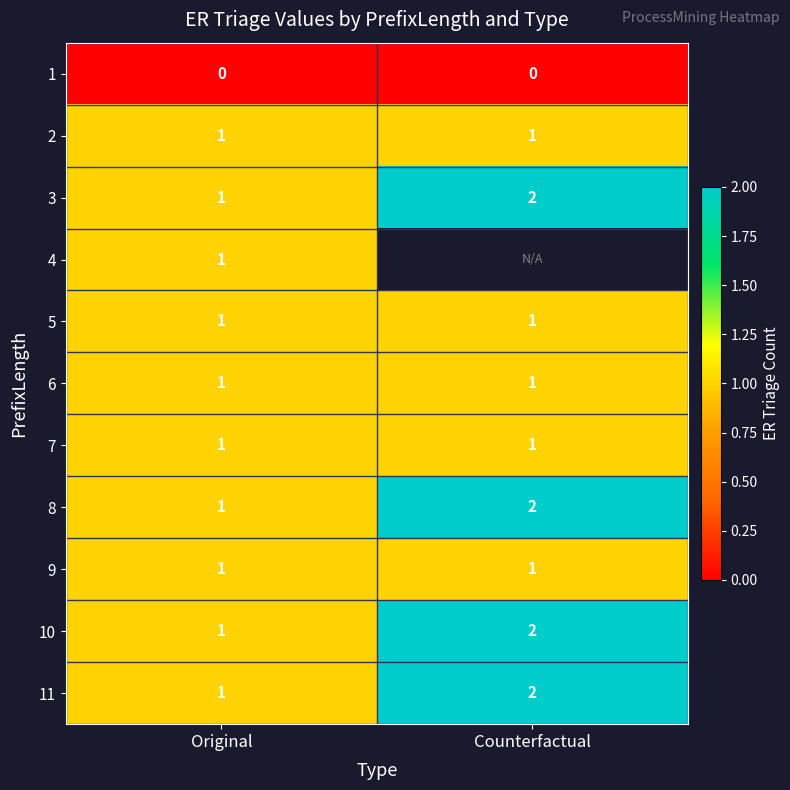

Is the value of 7 at Original greater than the value of 3 at Counterfactual?

No